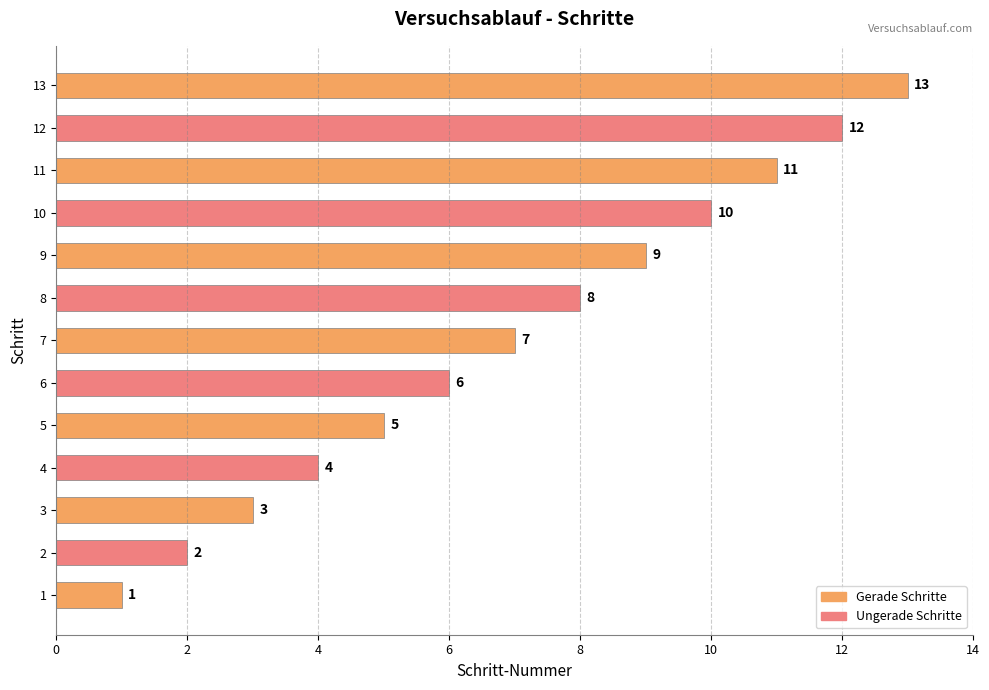

The chart shows a value of 4 at 4. True or false?

True